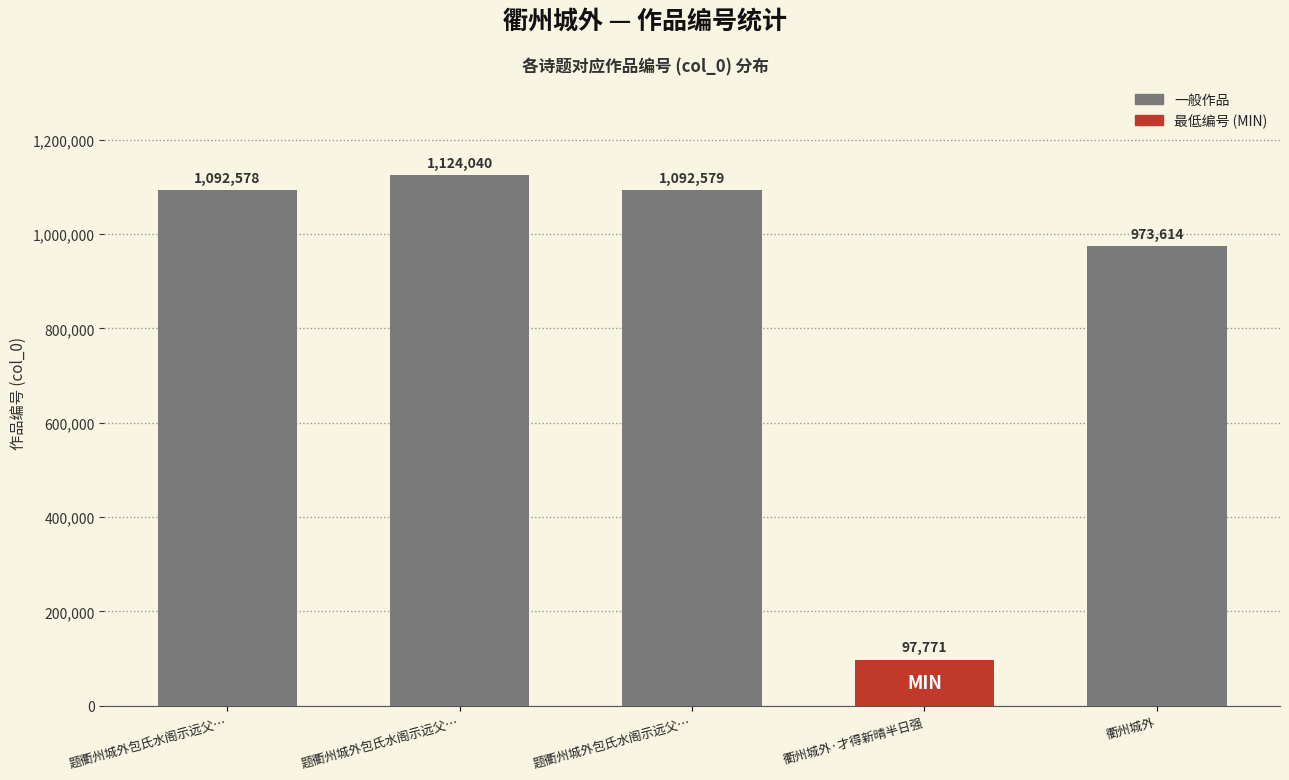

Reading left to right, extract all data points from this chart.

1092578	1124040	1092579	97771	973614